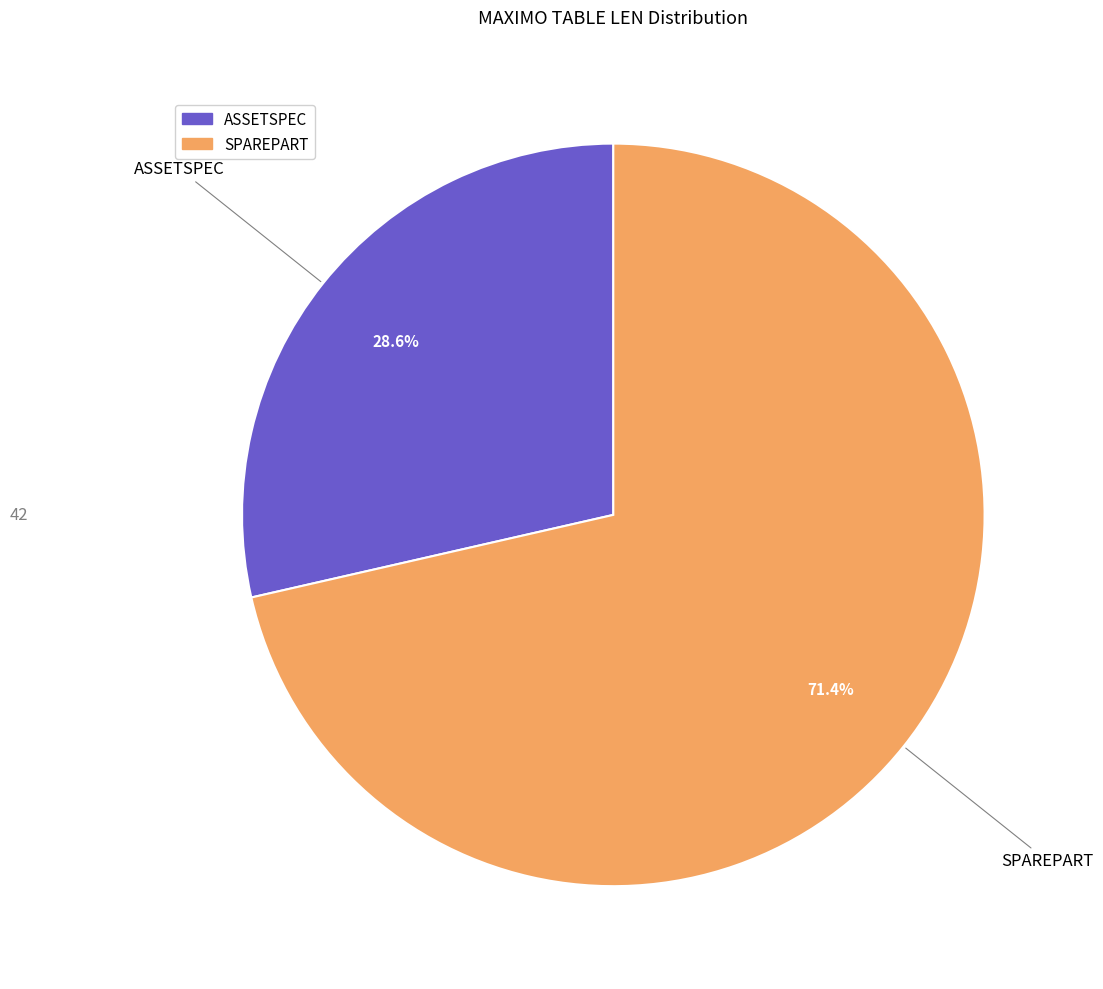

The ASSETSPEC slice represents 29% of the pie. True or false?

True